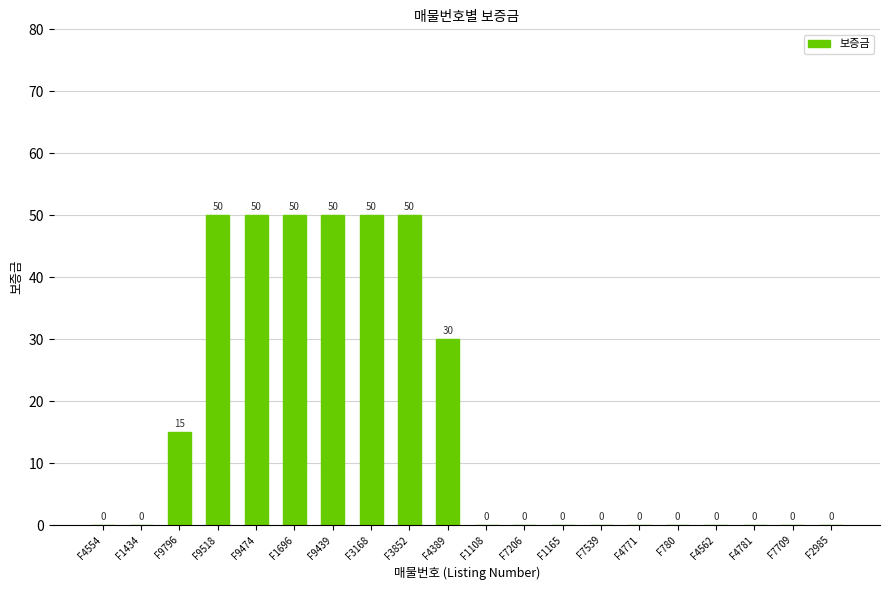

Between F9474 and F1434, which is larger?

F9474